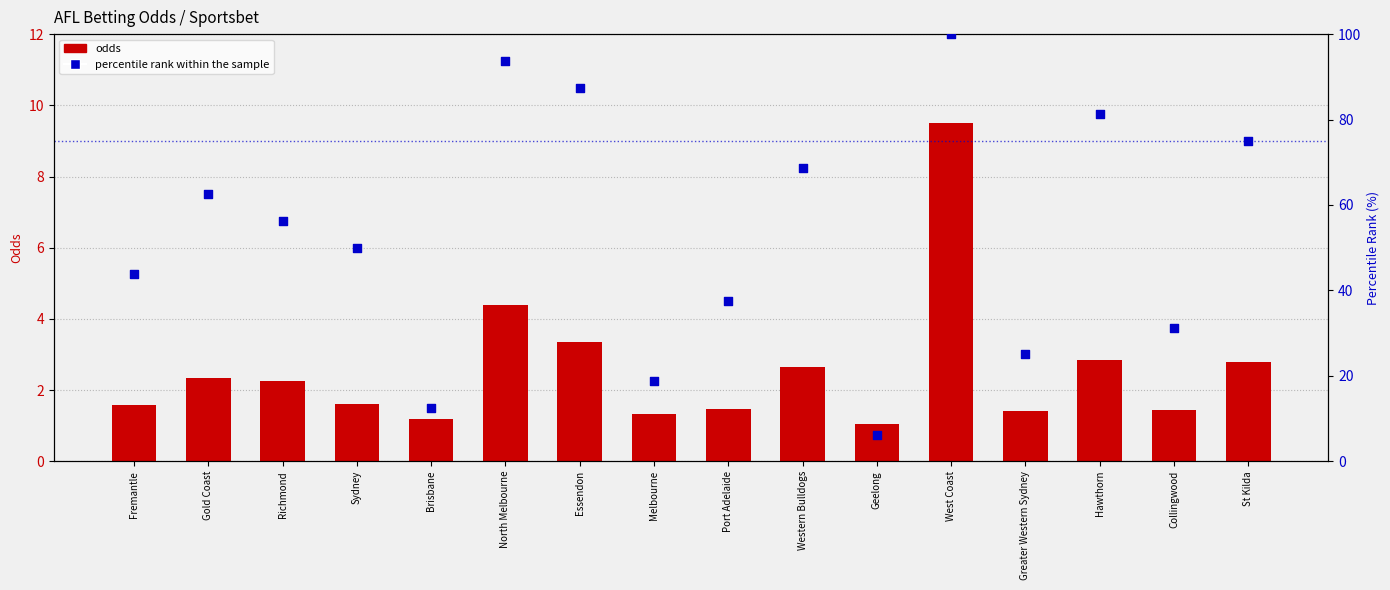

Is the value of Sportsbet odds at Brisbane greater than the value of percentile rank within the sample at Essendon?

No